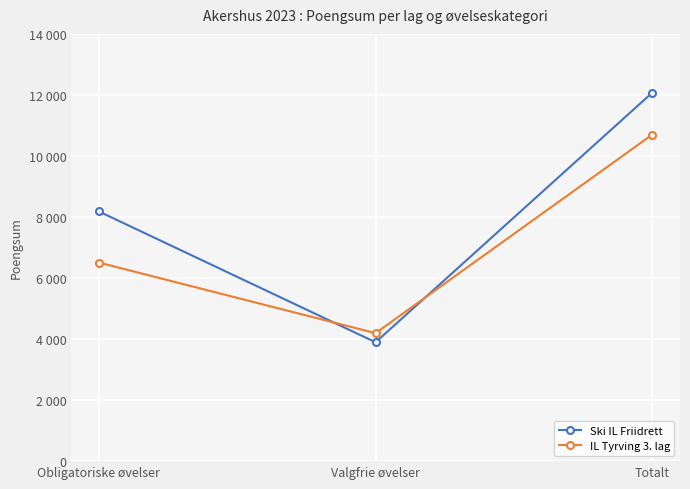

The IL Tyrving 3. lag series shows 9207 at Obligatoriske øvelser. True or false?

False